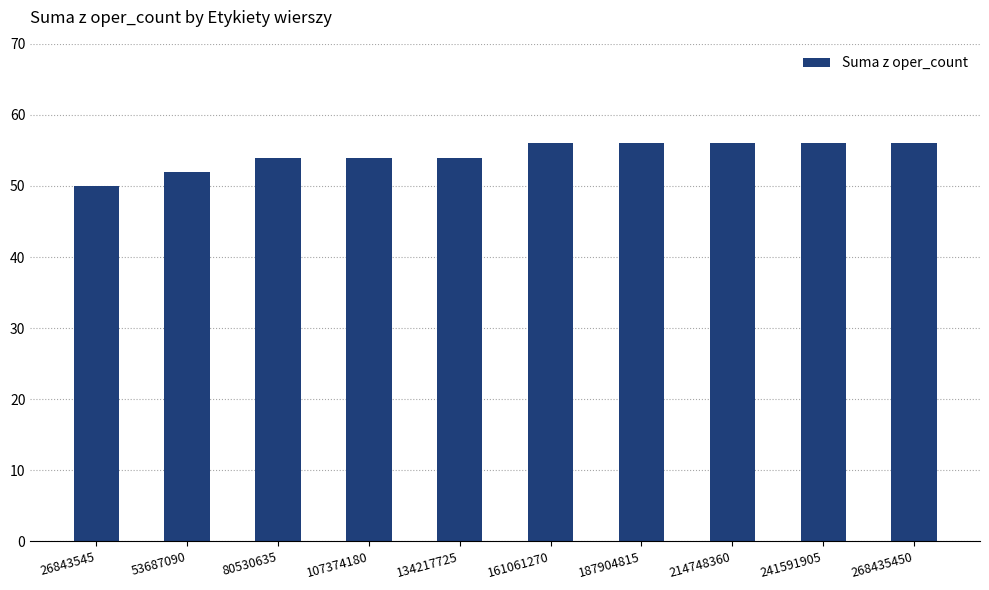

Reading left to right, extract all data points from this chart.

50	52	54	54	54	56	56	56	56	56